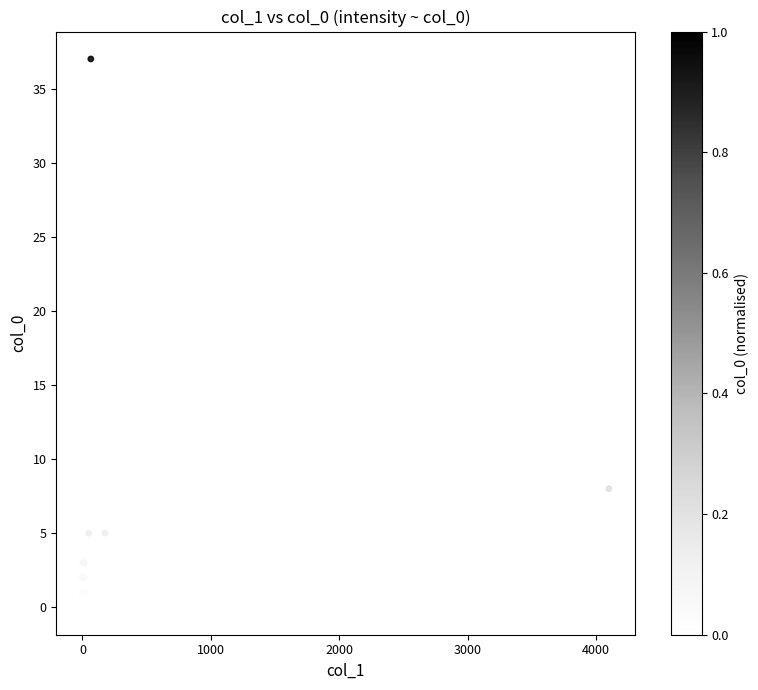

What Y value in the scatter plot is closest to 18?

8